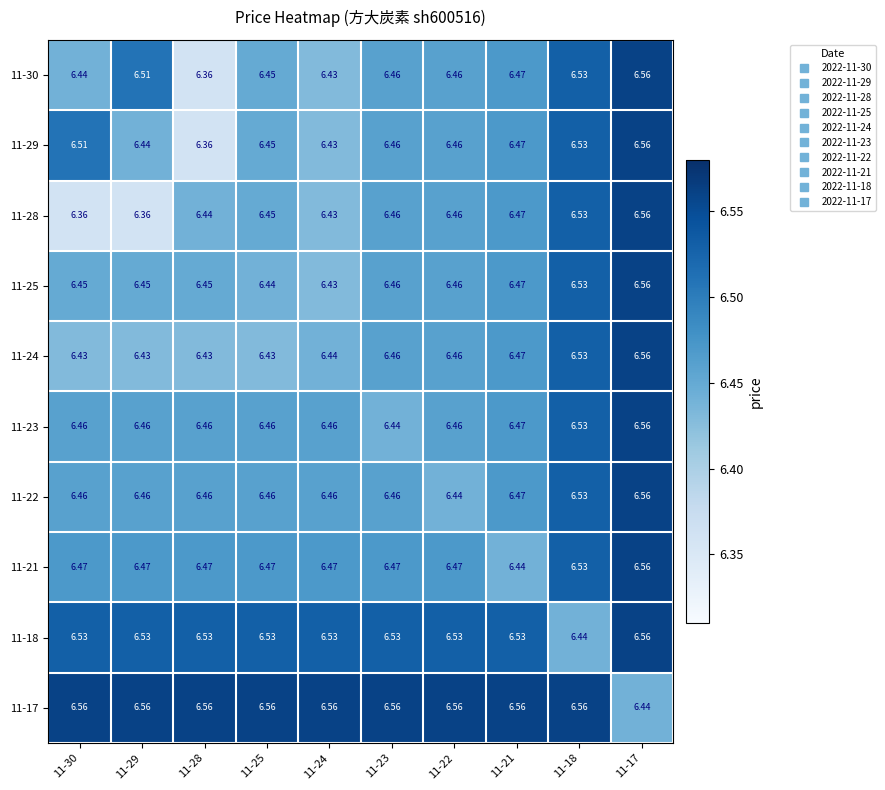

Is the value of 11-21 at 11-23 greater than the value of 11-18 at 11-29?

No